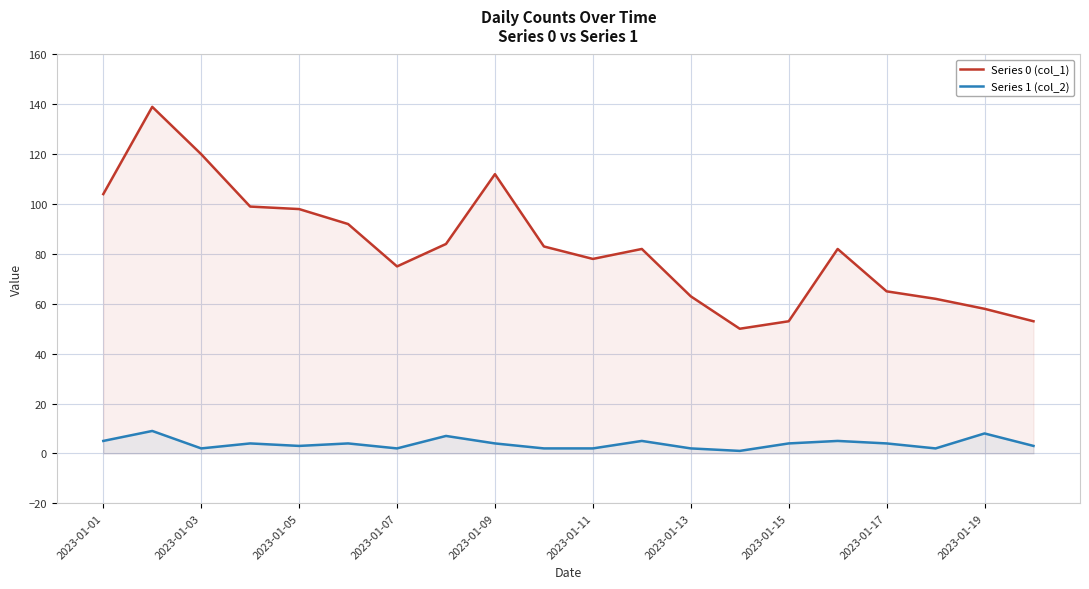

Reading left to right, transcribe all the data shown in this chart.

Series 0 (col_1): 104	139	120	99	98	92	75	84	112	83	78	82	63	50	53	82	65	62	58	53
Series 1 (col_2): 5	9	2	4	3	4	2	7	4	2	2	5	2	1	4	5	4	2	8	3